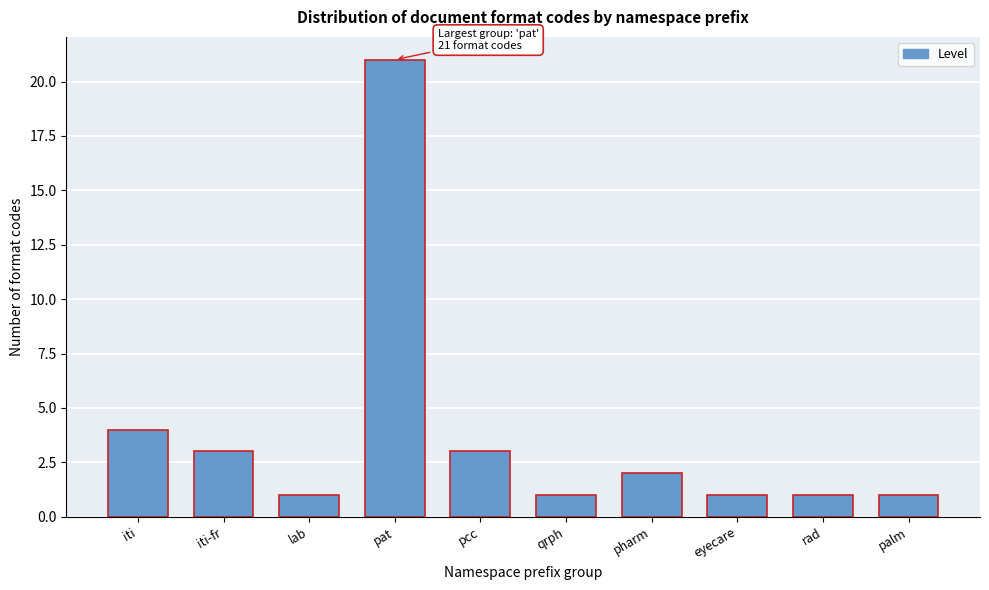

Reading left to right, extract all data points from this chart.

iti=4	iti-fr=3	lab=1	pat=21	pcc=3	qrph=1	pharm=2	eyecare=1	rad=1	palm=1